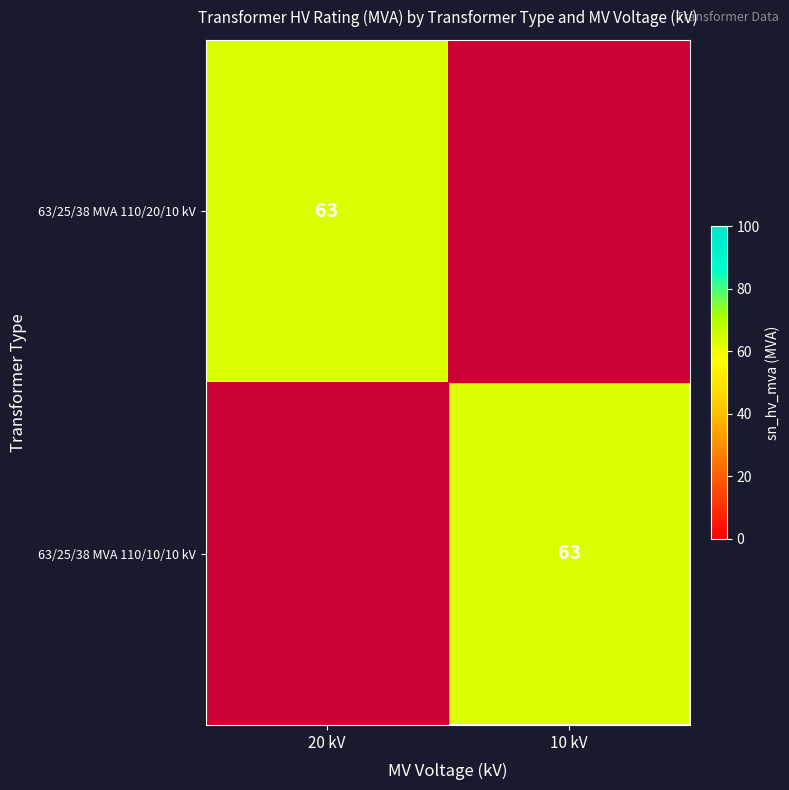

Is it true that 63/25/38 MVA 110/20/10 kV equals 102 at 20 kV?

False